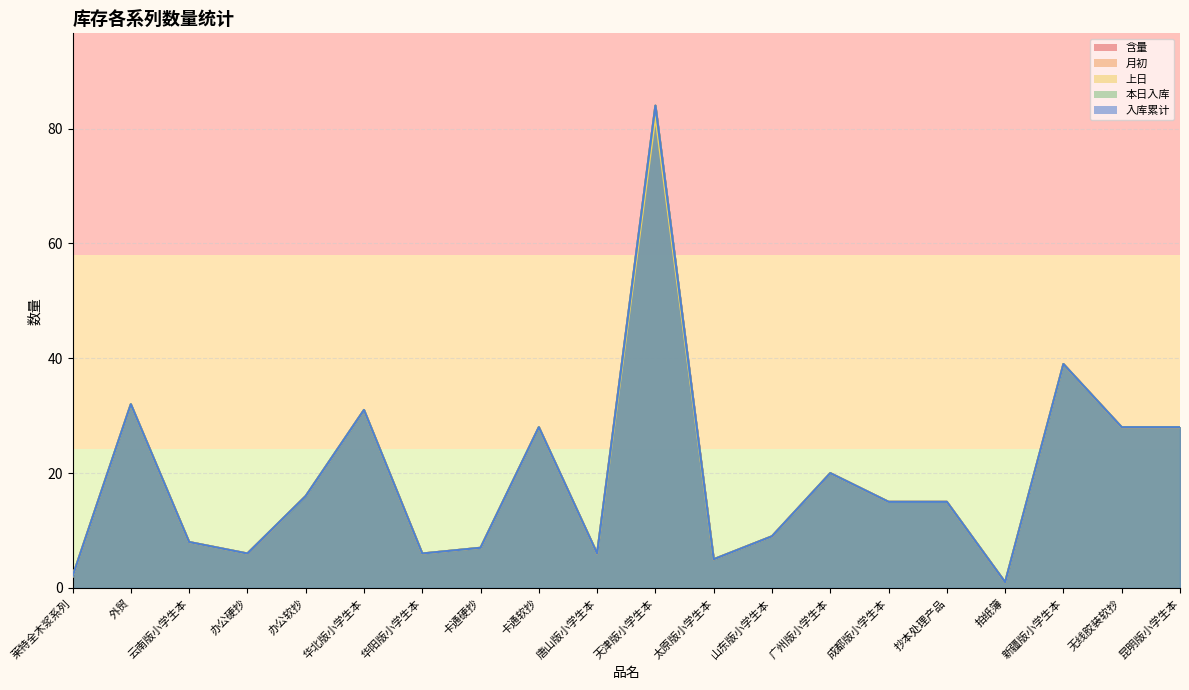

What are all the series names shown in the legend?

含量, 月初, 上日, 本日入库, 入库累计